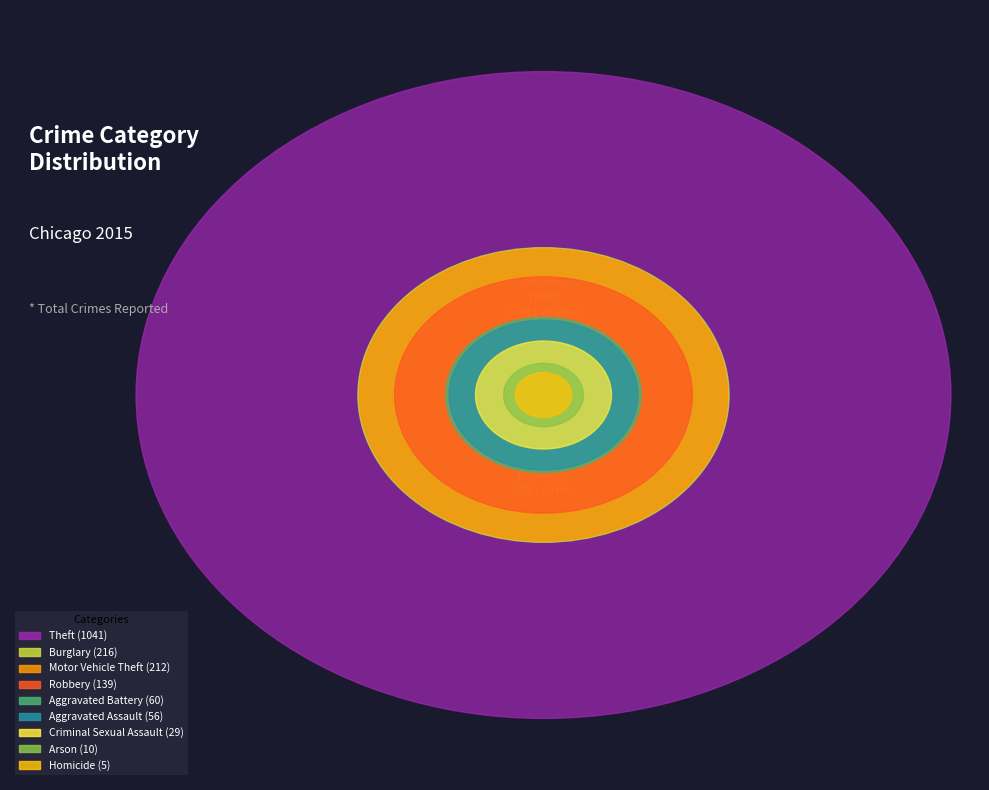

Rank the categories by value from lowest to highest.

Homicide, Arson, Criminal Sexual Assault, Aggravated Assault, Aggravated Battery, Robbery, Motor Vehicle Theft, Burglary, Theft